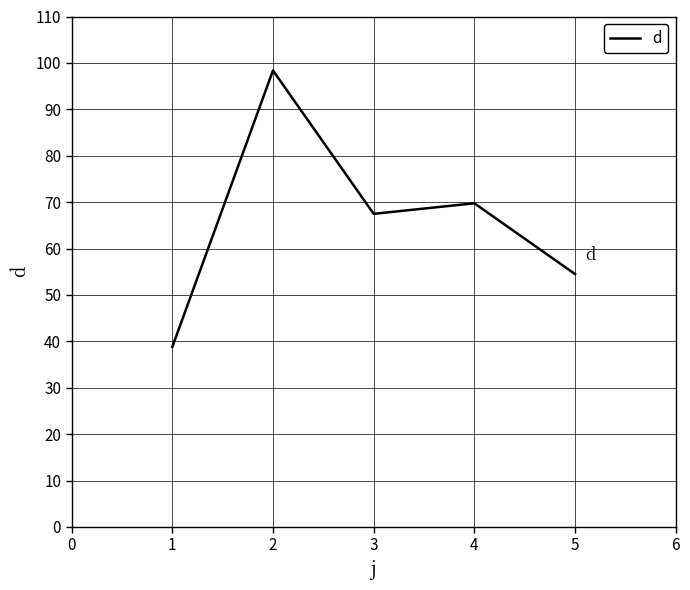

Reading left to right, what are all the values shown in this chart?

38.8	98.4	67.5	69.8	54.5